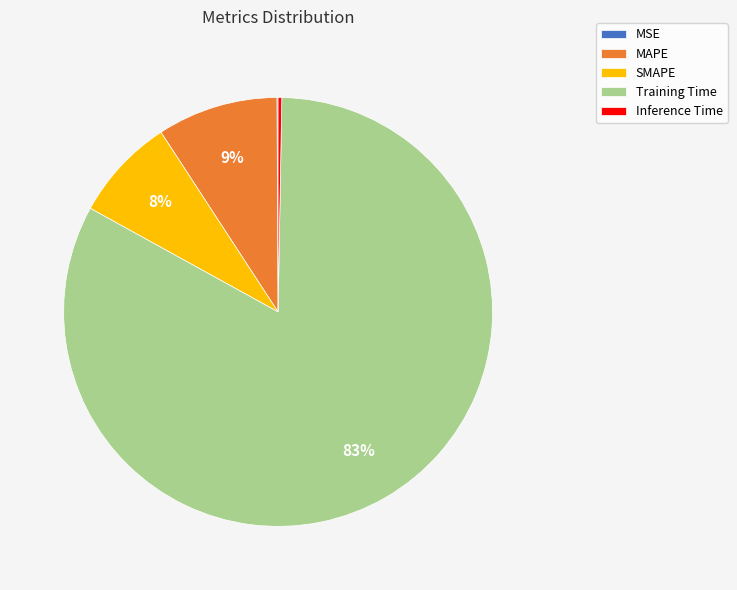

The SMAPE slice represents 13% of the pie. True or false?

False